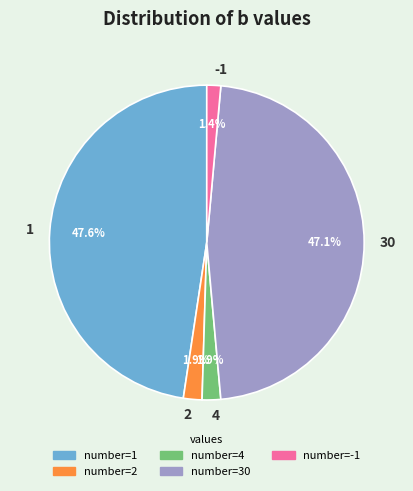

Which has a higher value, 4 or 30?

30